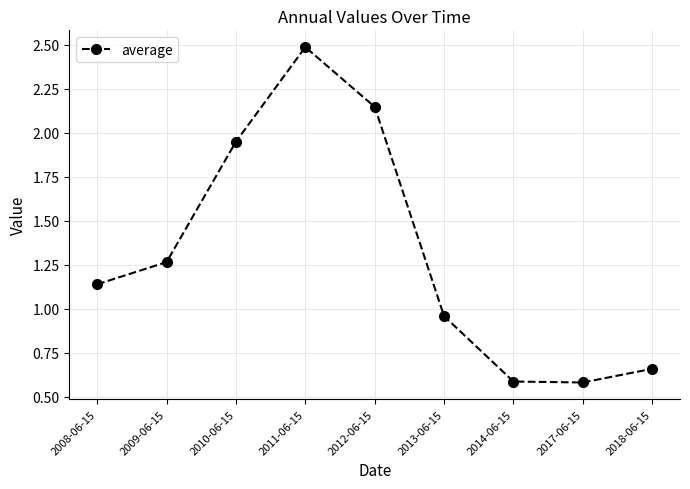

Which has a higher value, 2009-06-15 or 2012-06-15?

2012-06-15